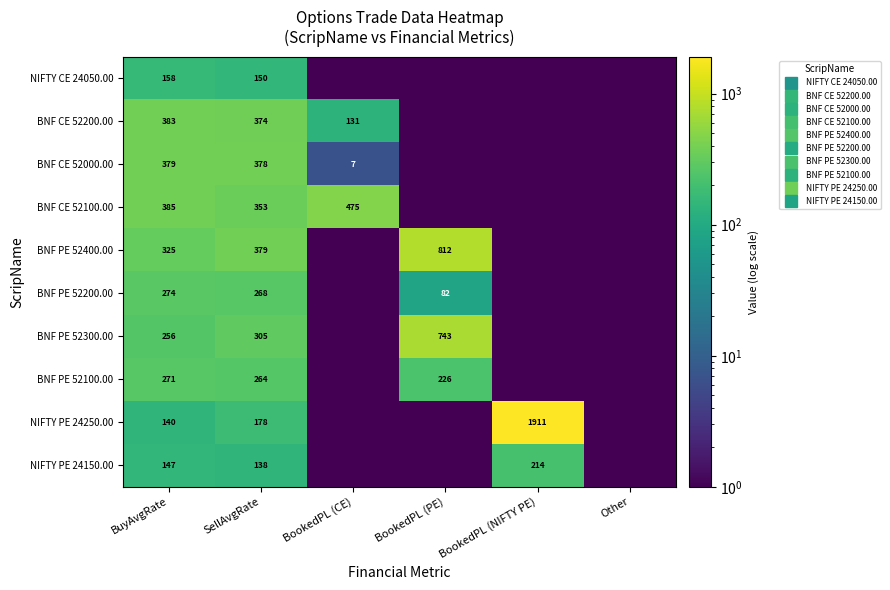

What is the maximum value shown in the chart?

1911.3